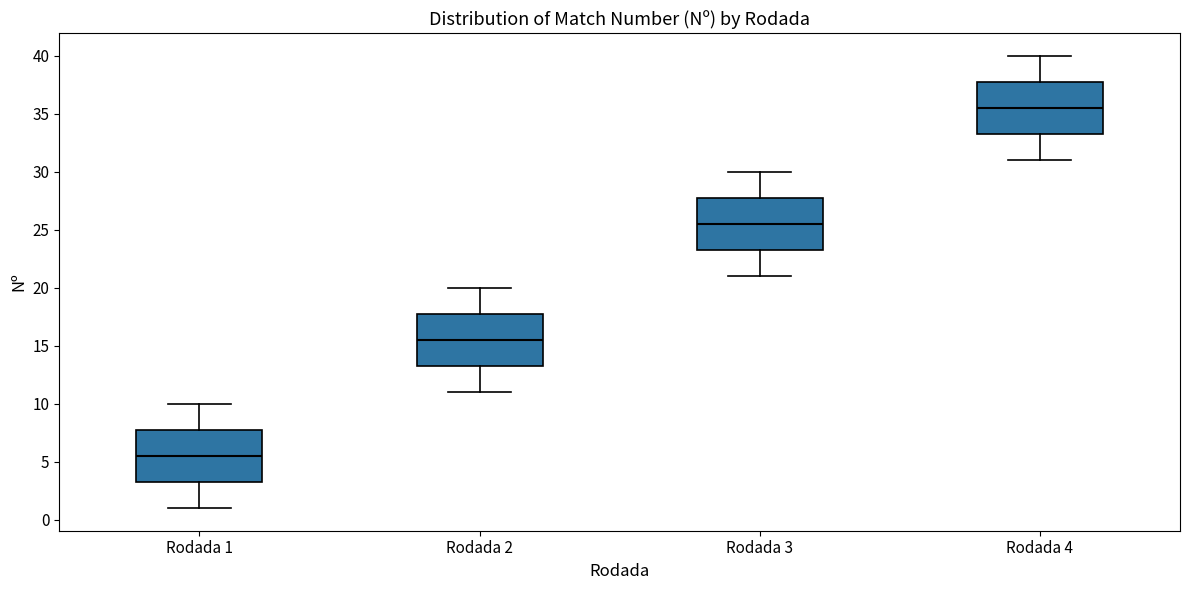

Which box has the highest median line?

Rodada 4